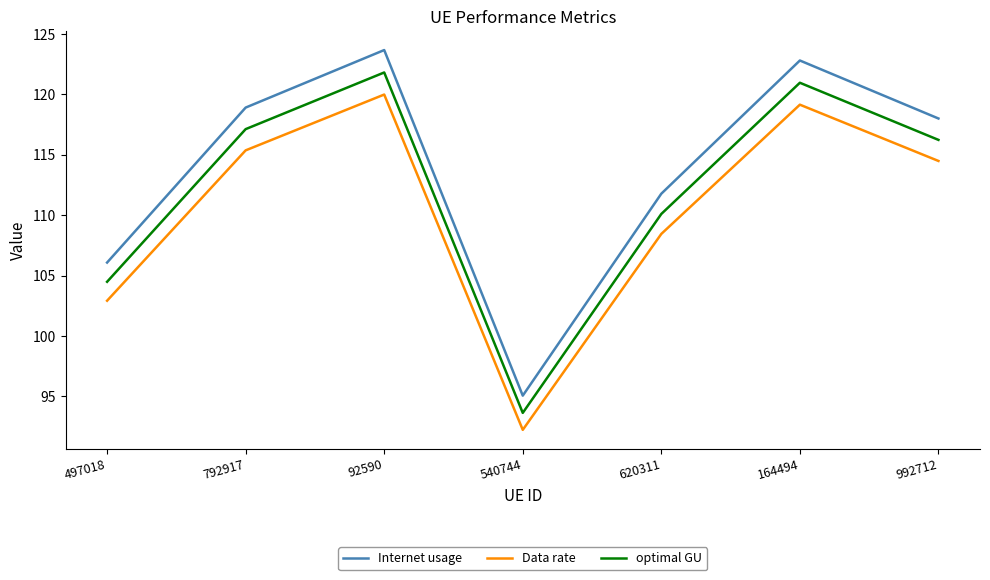

How many categories are shown in the chart?

7